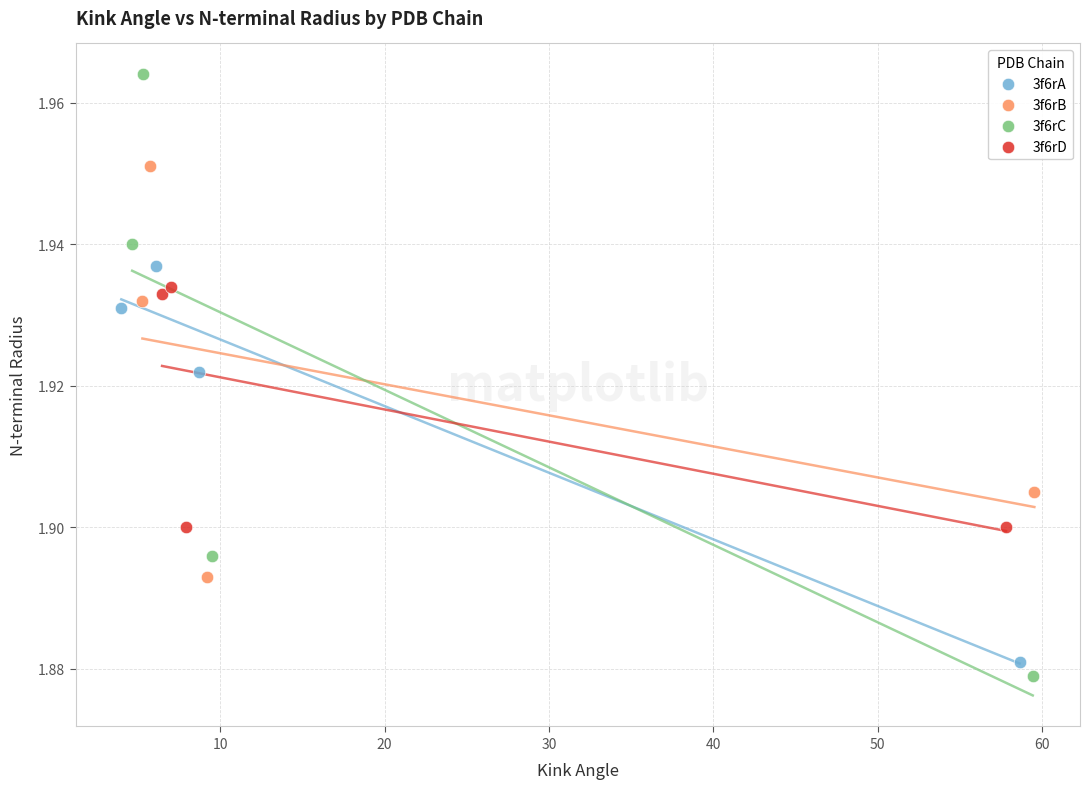

Which series contains the highest Y value?

3f6rC